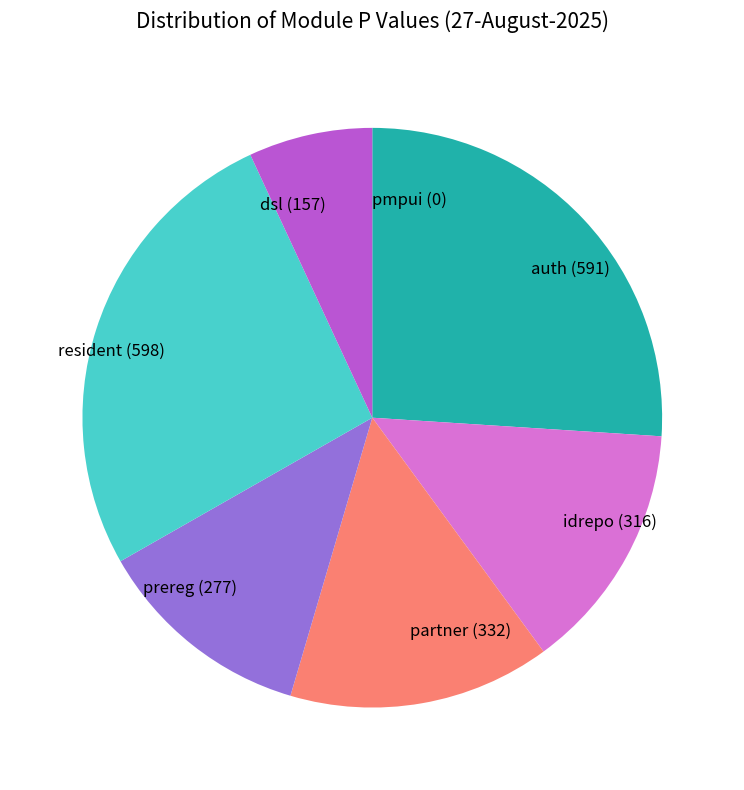

Combined, do auth and resident account for over 50%?

Yes